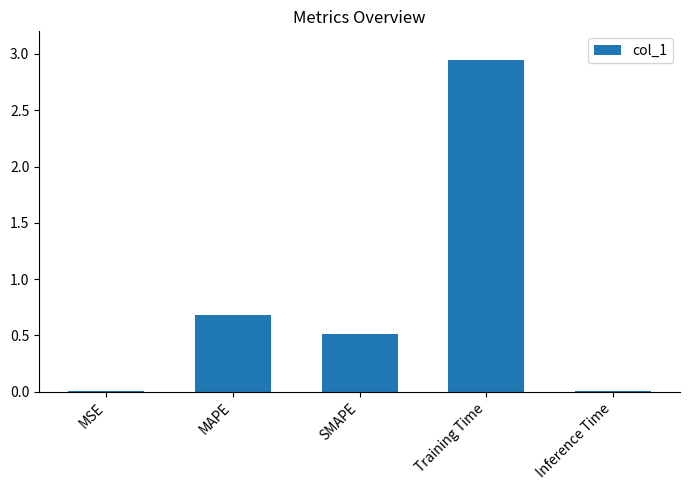

What is the sum of all values?

4.2